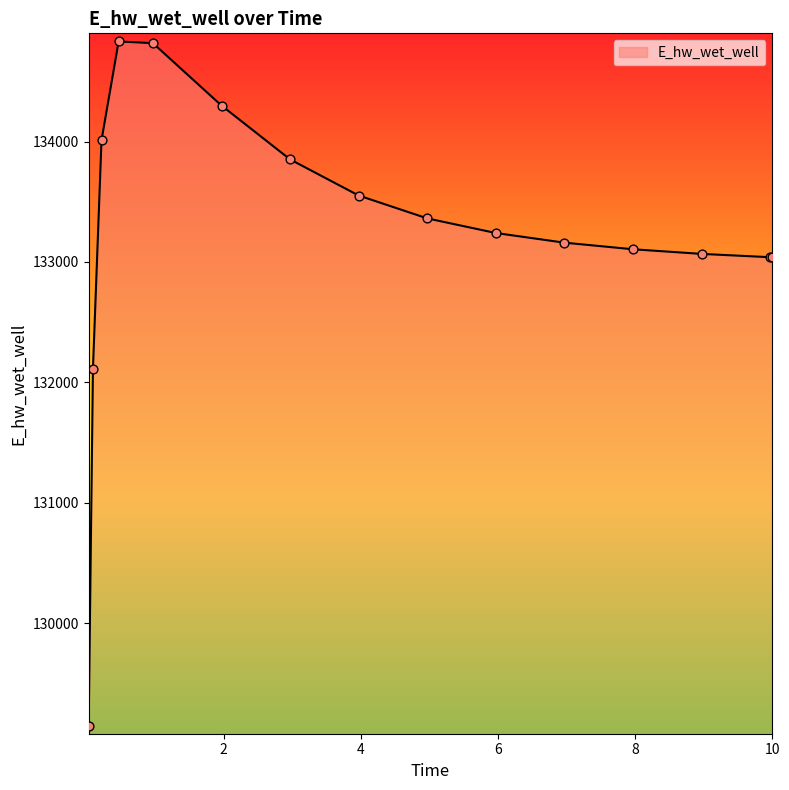

What is the difference between the maximum and minimum values?

5685.2